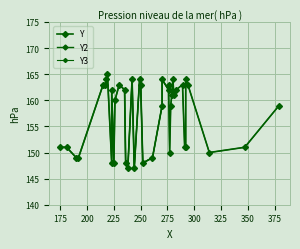

What is the value of the 22nd point from the left?

161